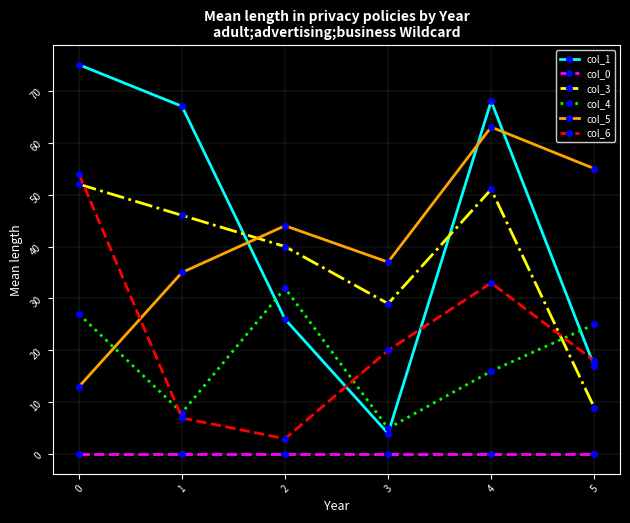

What is the average value of the col_1 series?

43